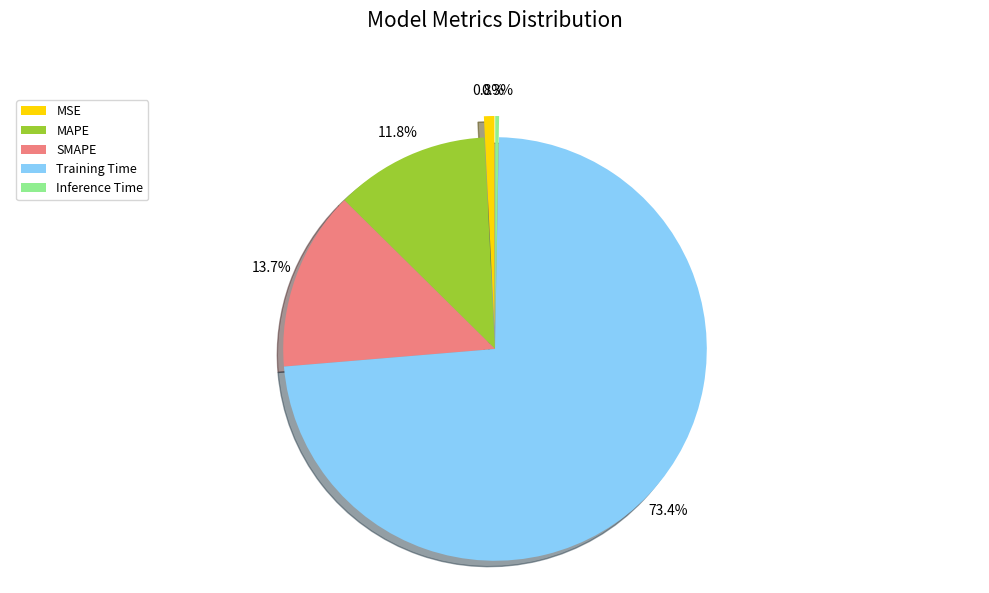

Does any single category account for the majority?

Yes